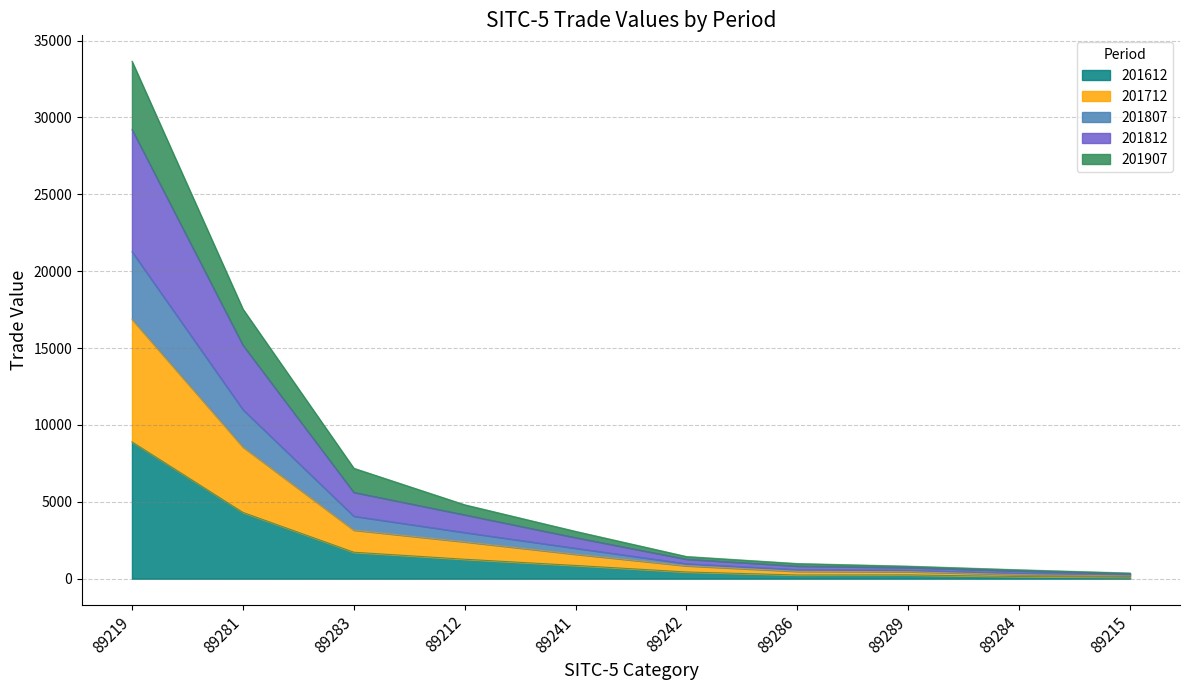

The 201712 series shows 491.0 at 89286. True or false?

False